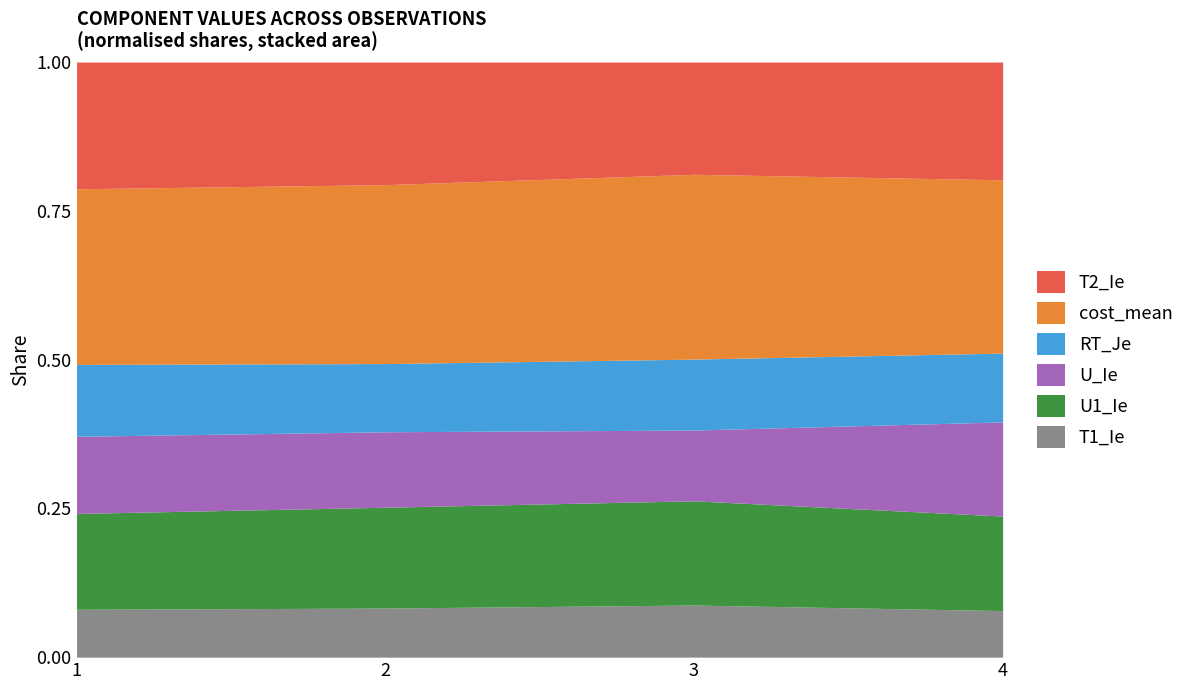

Which series has the largest range (max minus min)?

U_Ie